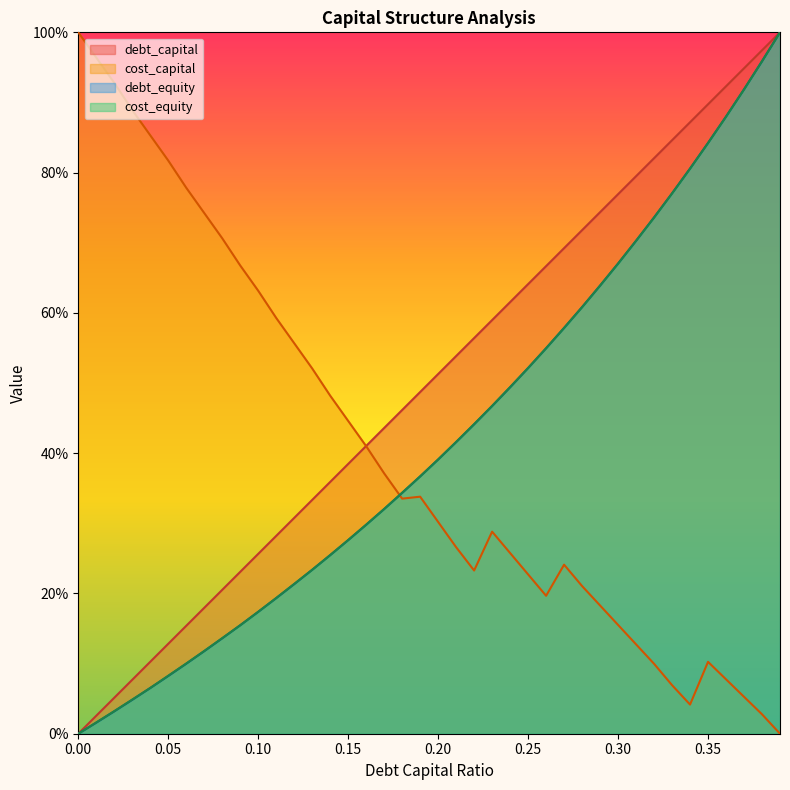

How many intersections are there between cost_equity and cost_capital?

1